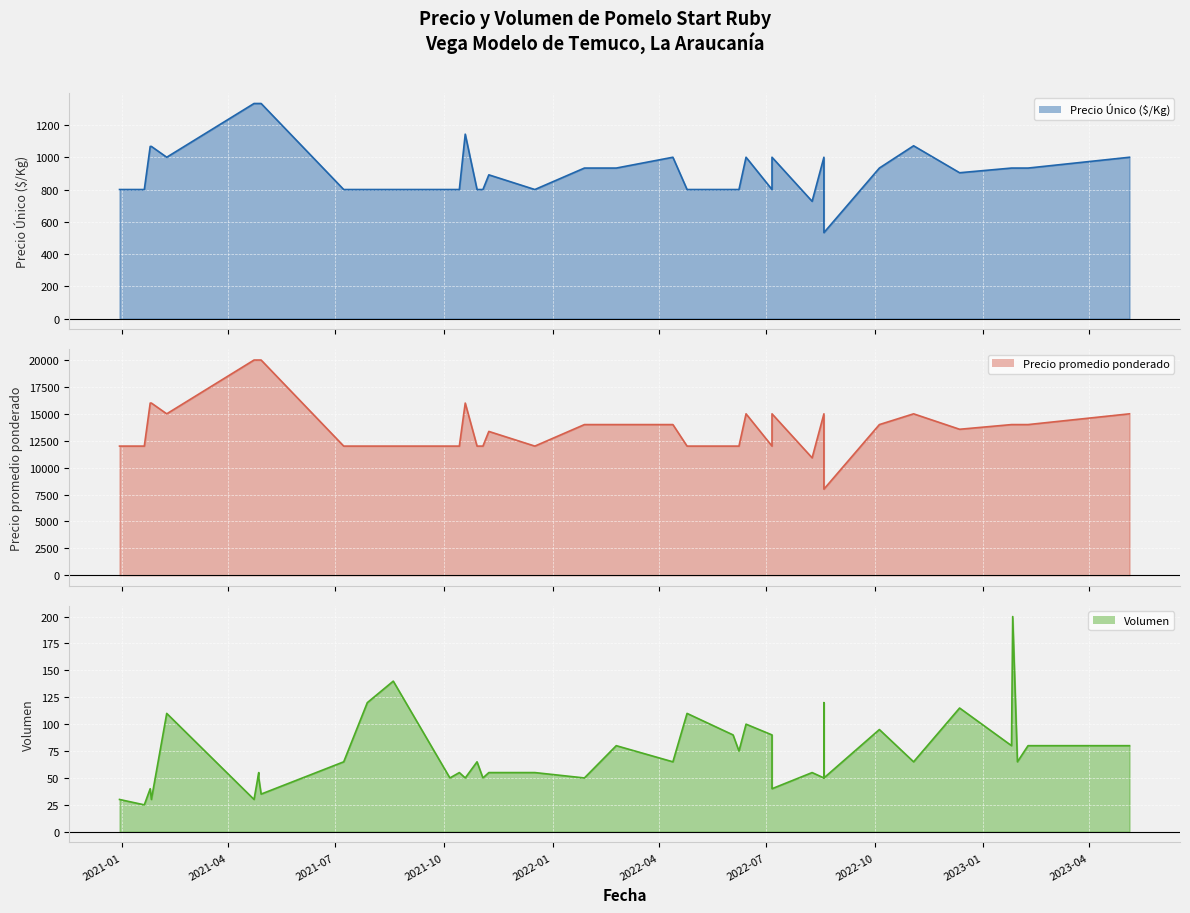

At which label does Volumen first exceed 65?

2021-02-08